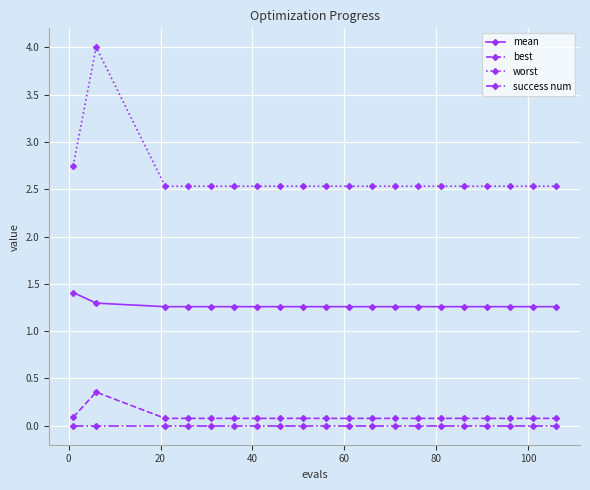

Rank the series by their maximum value, from lowest to highest.

success num, best, mean, worst